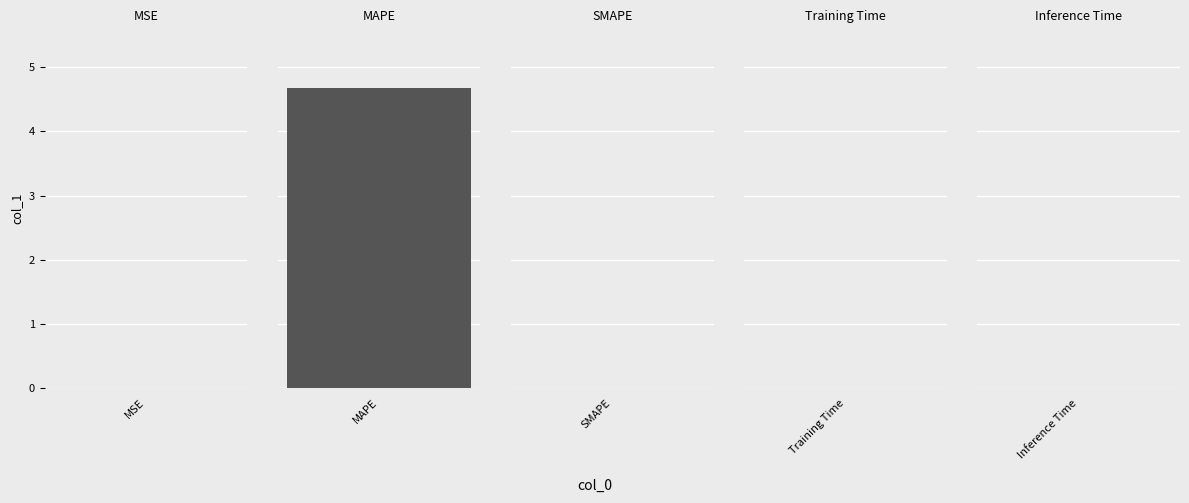

Is it true that the value at Training Time is 0.0?

False